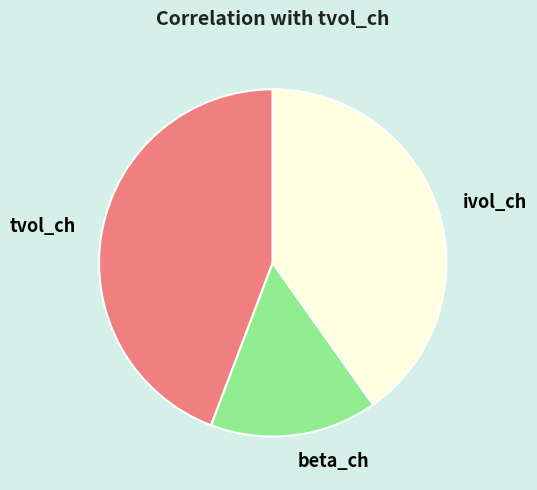

Is there any slice that represents more than half of the pie?

No